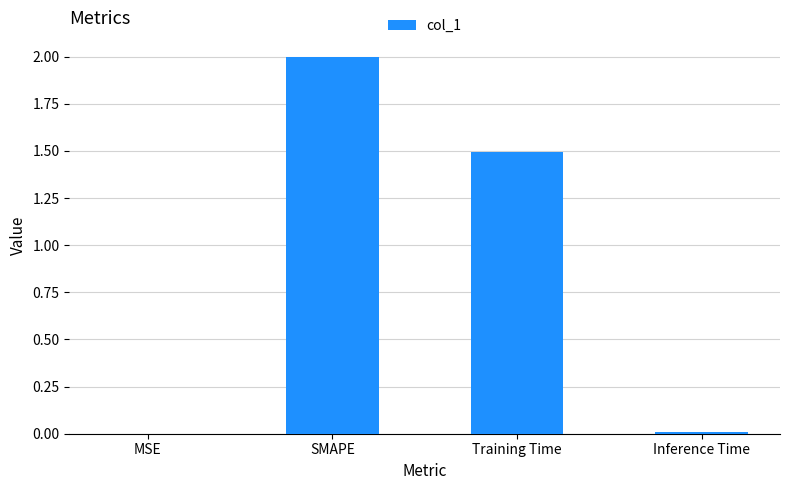

What is the change in value from SMAPE to Training Time?

-0.5